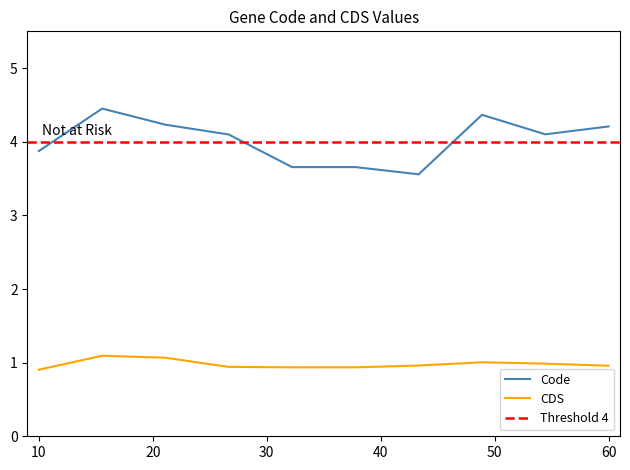

True or false: Code and CDS intersect in this chart.

False